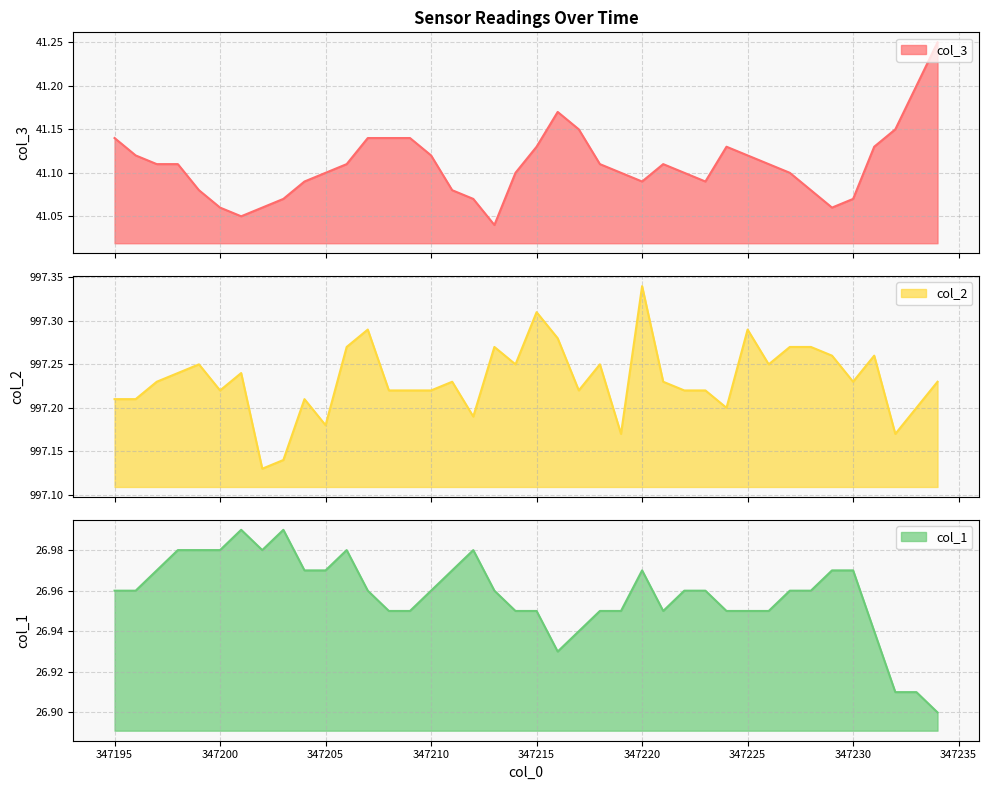

Which series has the widest spread of values?

col_2